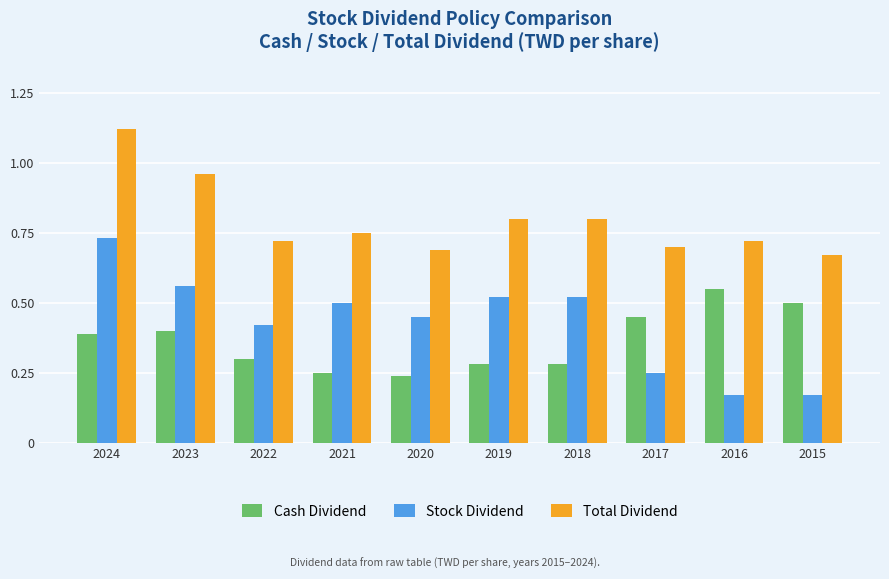

Which series has the widest spread of values?

Stock Dividend